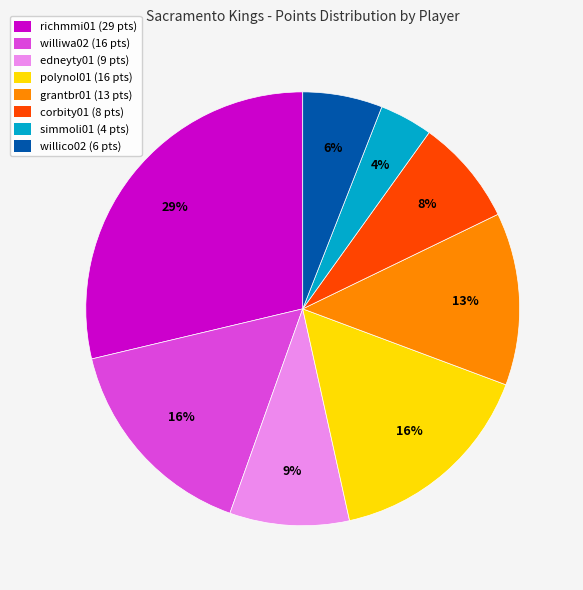

What is the largest slice in the pie chart?

richmmi01